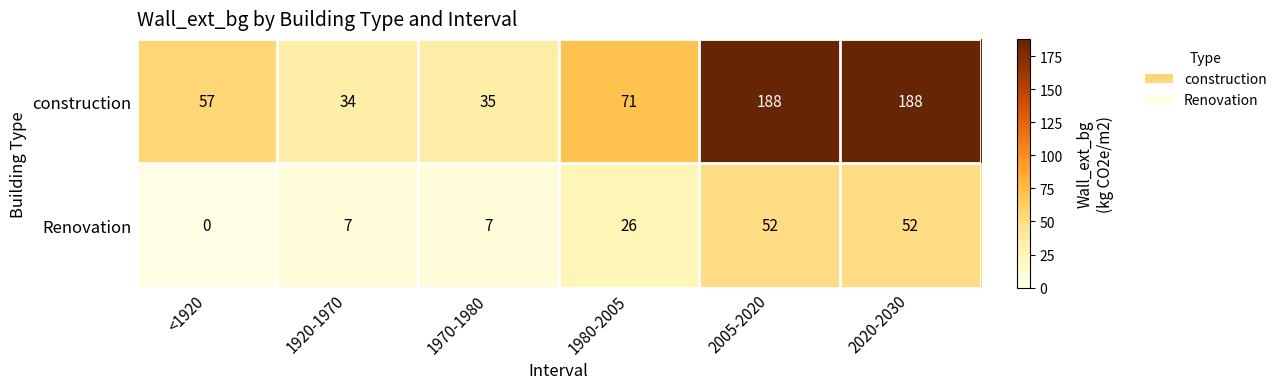

Which series has the widest spread of values?

construction